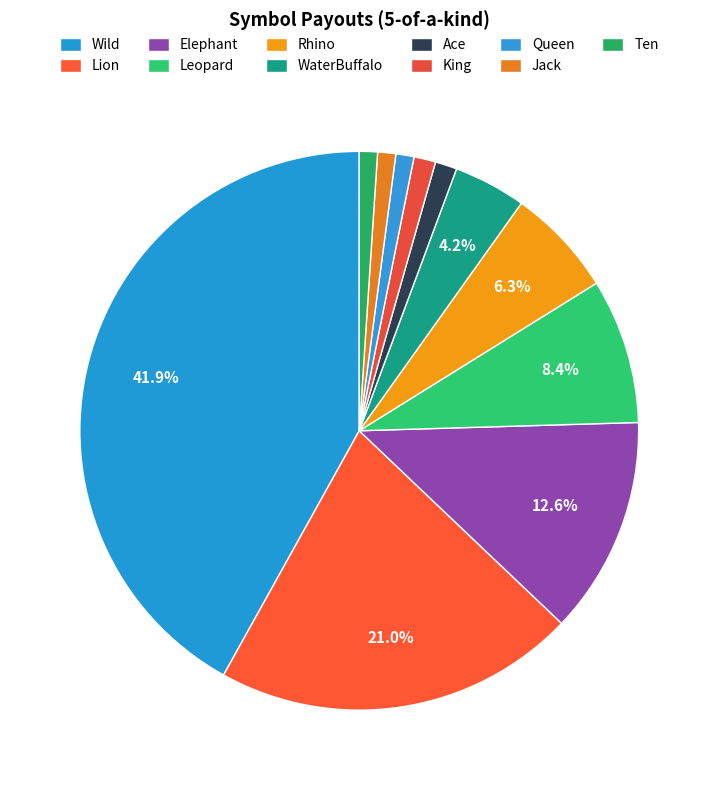

Is WaterBuffalo the majority of the pie?

No